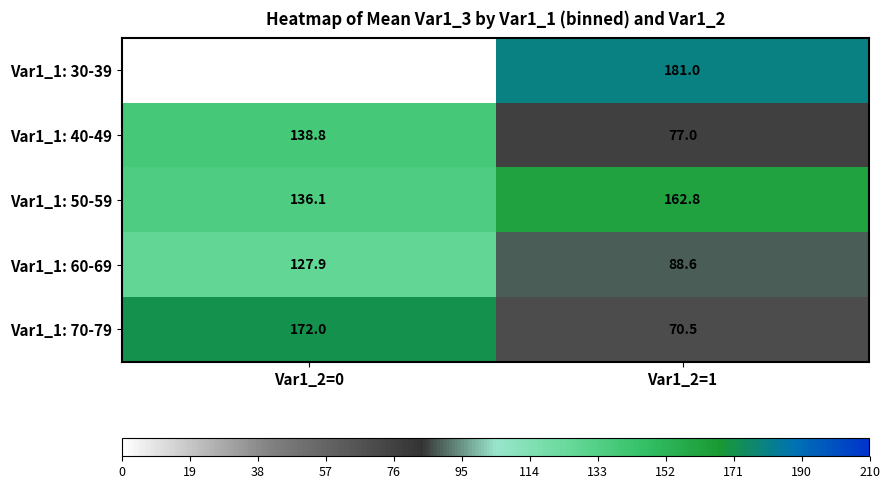

At which category is the sum across all series the highest?

Var1_2=1